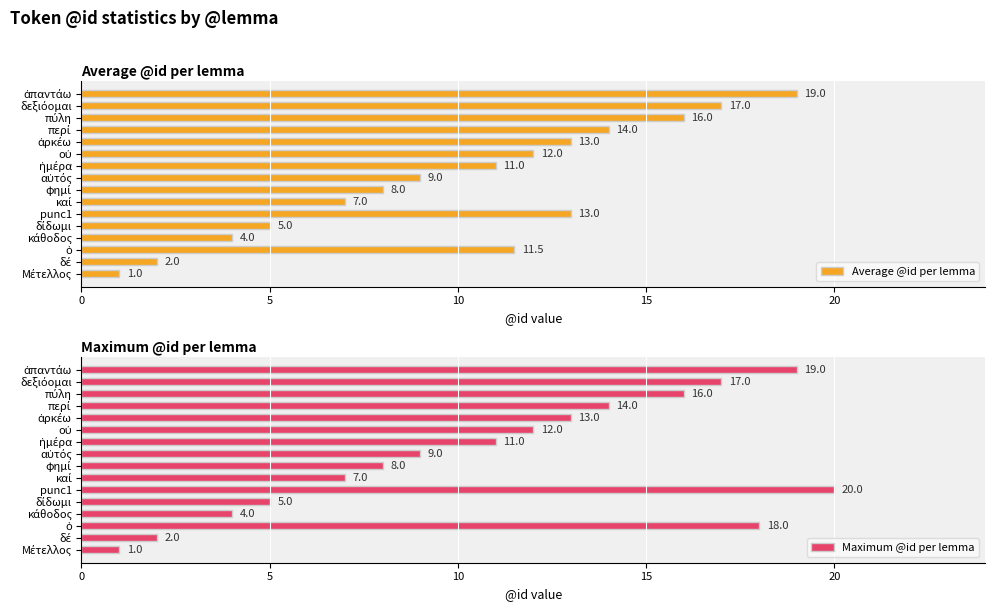

What are all the series names shown in the legend?

Average @id per lemma, Maximum @id per lemma